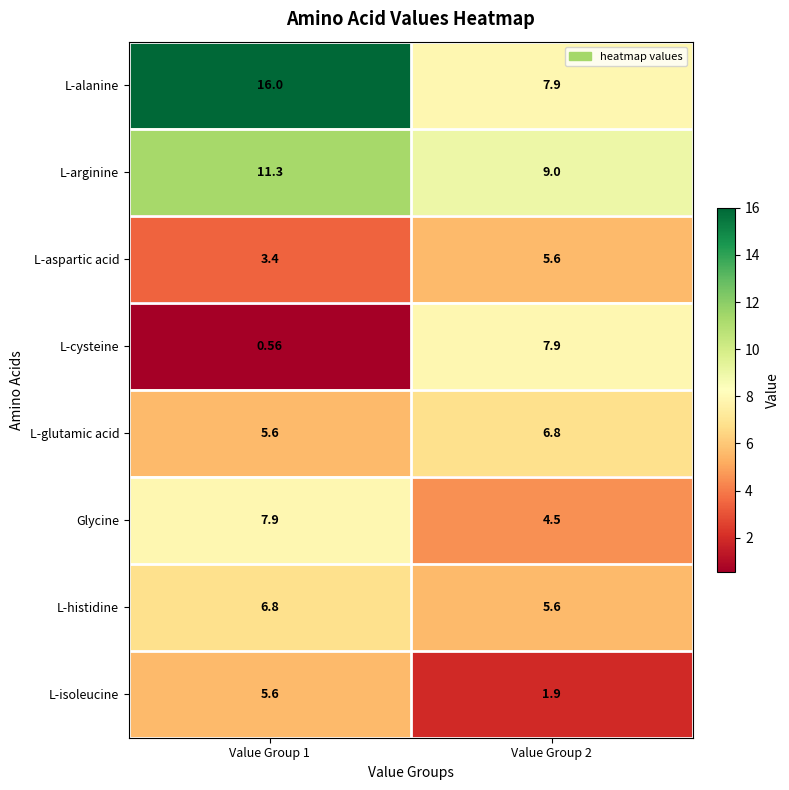

Between Value Group 1 and Value Group 2, which series saw the biggest shift?

L-alanine